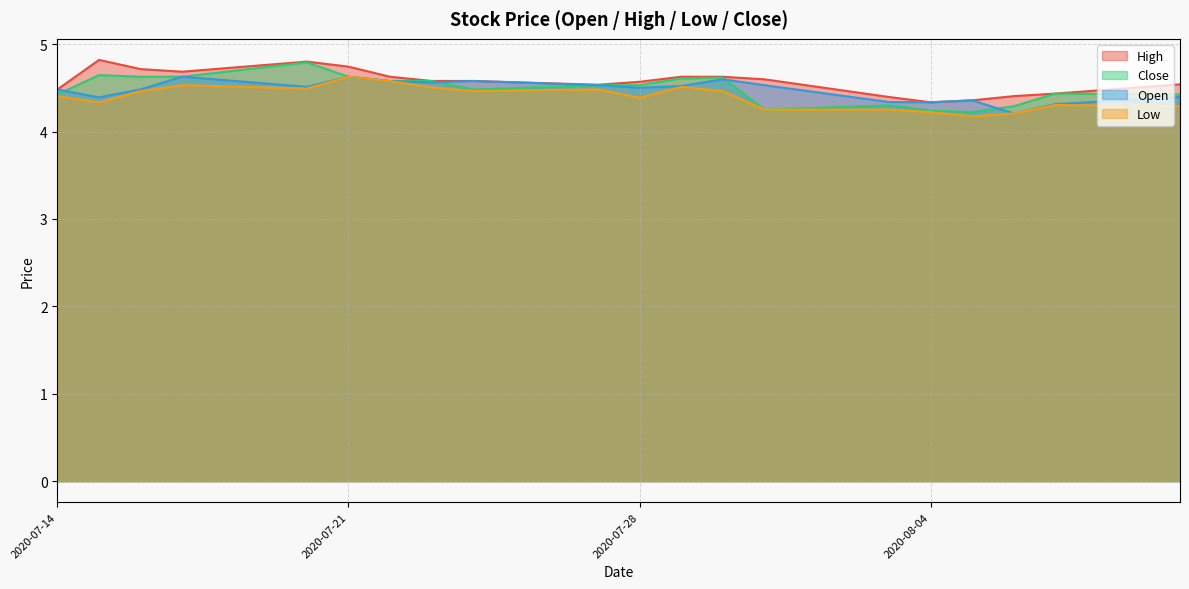

What is the lowest value of the Open series?

4.2